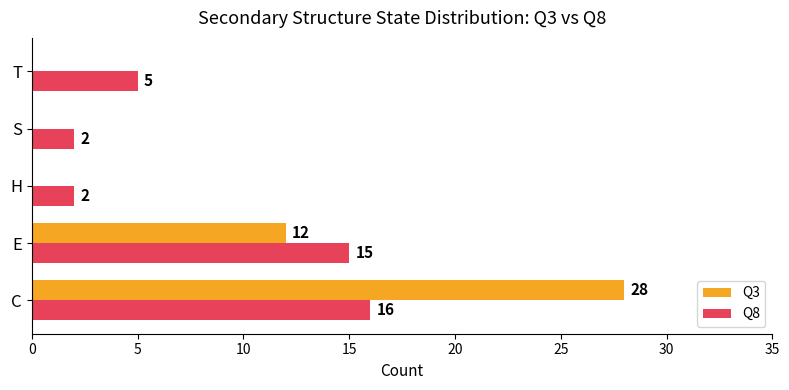

What is the highest value of the Q8 series?

16